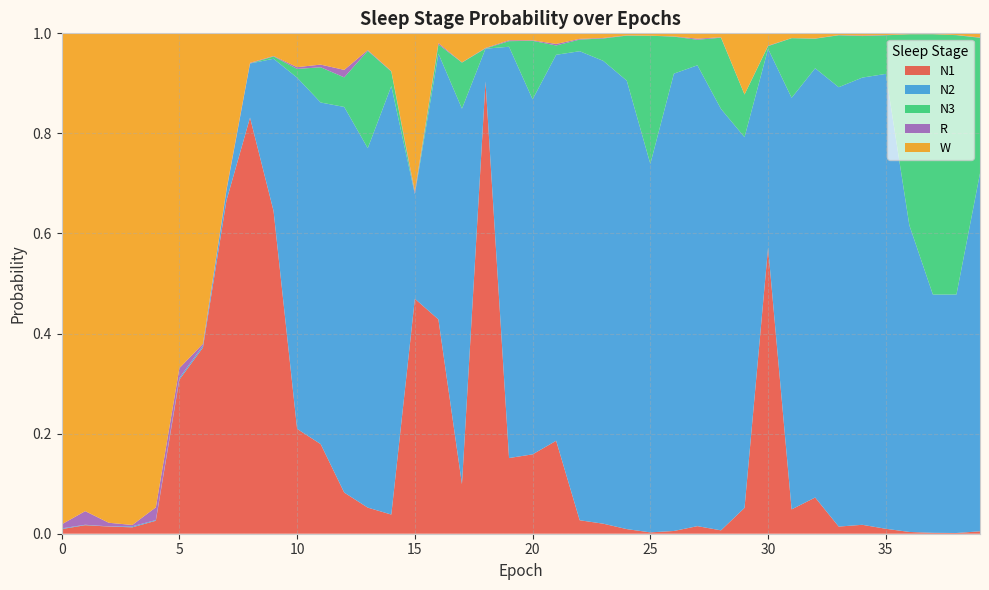

Reading right to left, transcribe all the data shown in this chart.

N1: 0.0	0.0	0.0	0.0	0.0	0.0	0.0	0.1	0.0	0.6	0.1	0.0	0.0	0.0	0.0	0.0	0.0	0.0	0.2	0.2	0.2	0.9	0.1	0.4	0.5	0.0	0.1	0.1	0.2	0.2	0.6	0.8	0.7	0.4	0.3	0.0	0.0	0.0	0.0	0.0
N2: 0.7	0.5	0.5	0.6	0.9	0.9	0.9	0.9	0.8	0.4	0.7	0.8	0.9	0.9	0.7	0.9	0.9	0.9	0.8	0.7	0.8	0.1	0.8	0.5	0.2	0.9	0.7	0.8	0.7	0.7	0.3	0.1	0.0	0.0	0.0	0.0	0.0	0.0	0.0	0.0
N3: 0.3	0.5	0.5	0.4	0.1	0.1	0.1	0.1	0.1	0.0	0.1	0.1	0.1	0.1	0.3	0.1	0.0	0.0	0.0	0.1	0.0	0.0	0.1	0.0	0.0	0.0	0.2	0.1	0.1	0.0	0.0	0.0	0.0	0.0	0.0	0.0	0.0	0.0	0.0	0.0
R: 0.0	0.0	0.0	0.0	0.0	0.0	0.0	0.0	0.0	0.0	0.0	0.0	0.0	0.0	0.0	0.0	0.0	0.0	0.0	0.0	0.0	0.0	0.0	0.0	0.0	0.0	0.0	0.0	0.0	0.0	0.0	0.0	0.0	0.0	0.0	0.0	0.0	0.0	0.0	0.0
W: 0.0	0.0	0.0	0.0	0.0	0.0	0.0	0.0	0.0	0.0	0.1	0.0	0.0	0.0	0.0	0.0	0.0	0.0	0.0	0.0	0.0	0.0	0.1	0.0	0.3	0.1	0.0	0.1	0.1	0.1	0.0	0.1	0.3	0.6	0.7	0.9	1.0	1.0	1.0	1.0